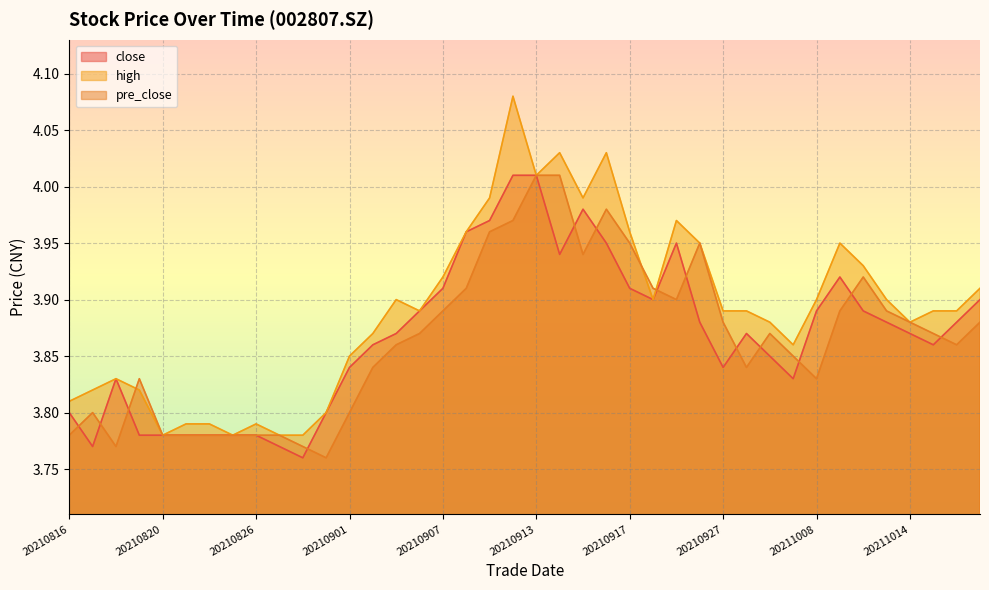

What is the minimum value shown in the chart?

3.8